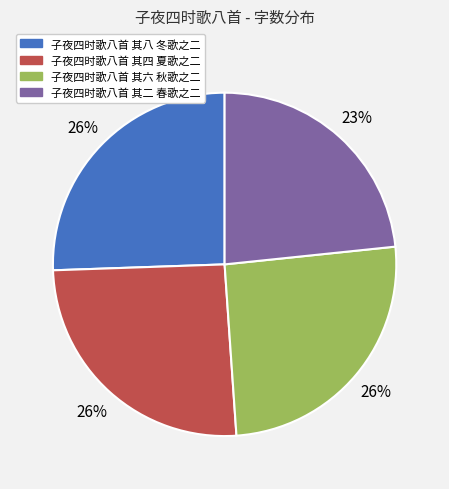

Count the number of slices in the pie.

4